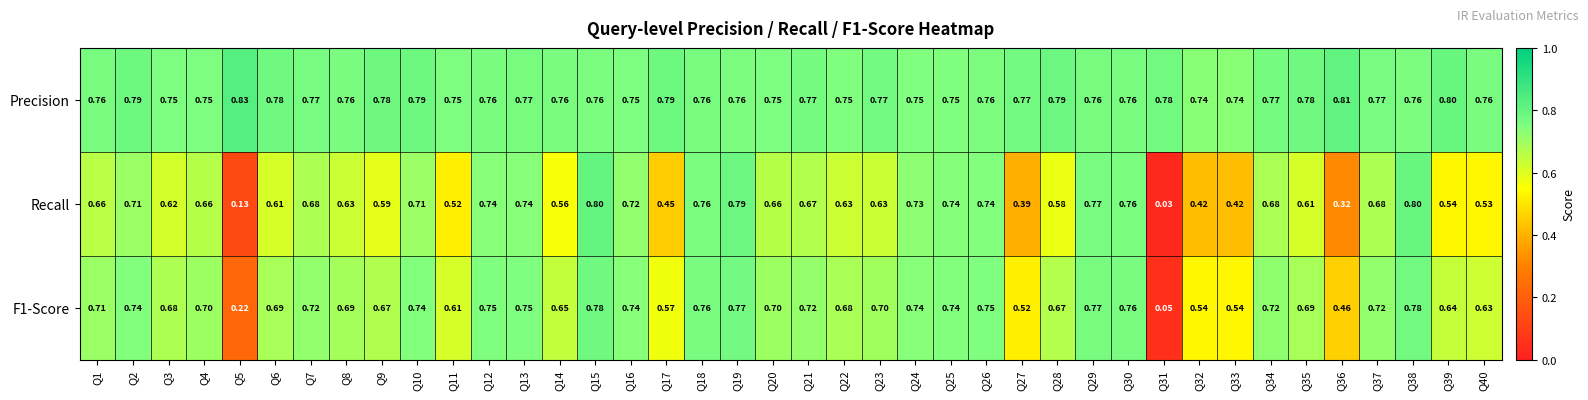

Which series has the widest spread of values?

Recall